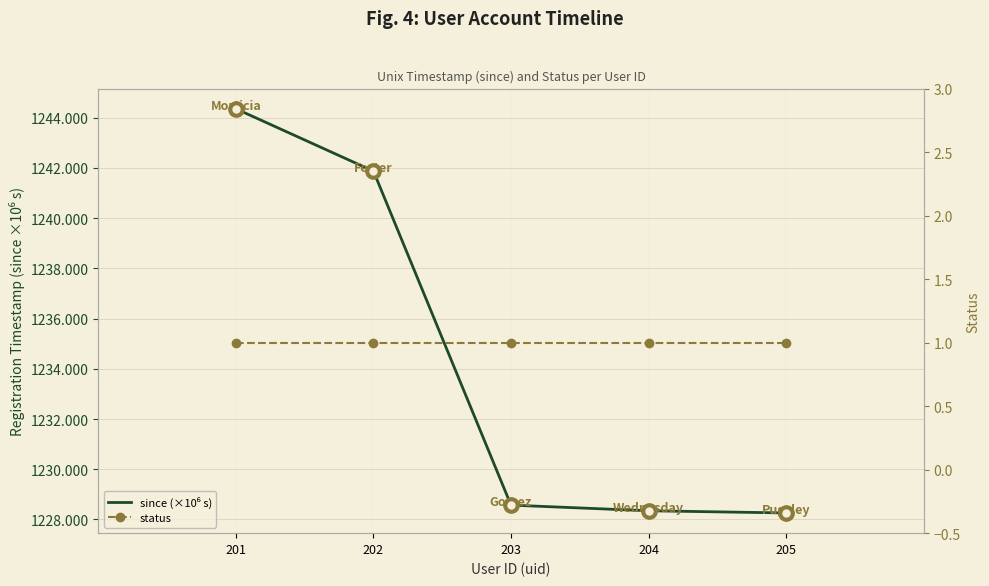

The status series shows 0.5 at 202. True or false?

False